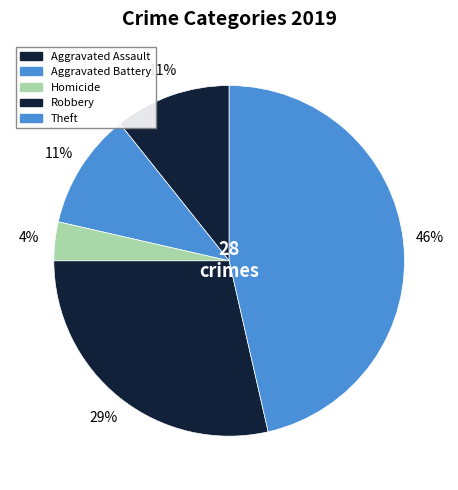

Count the number of slices in the pie.

5